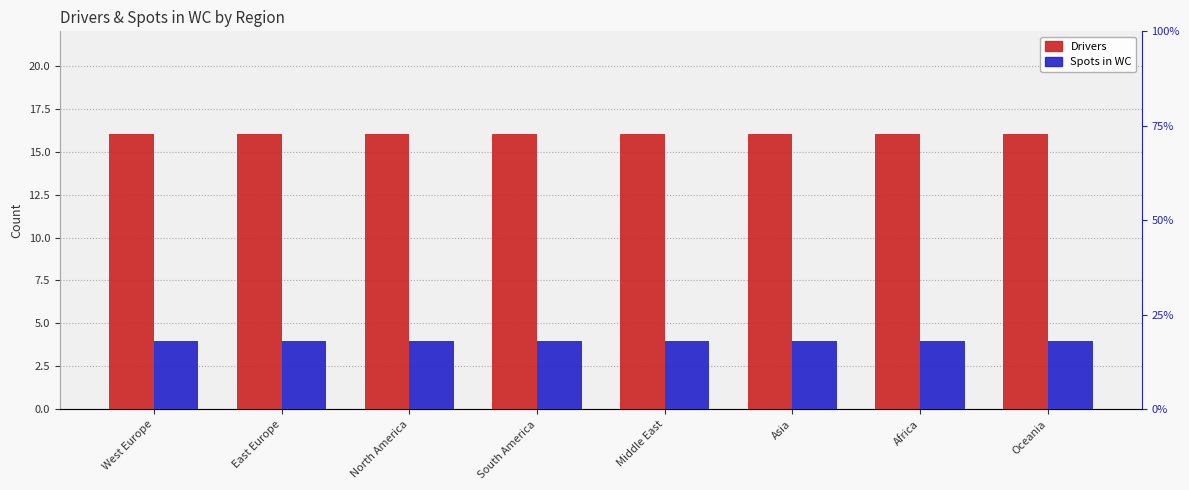

True or false: Drivers has a value of 6 at West Europe.

False